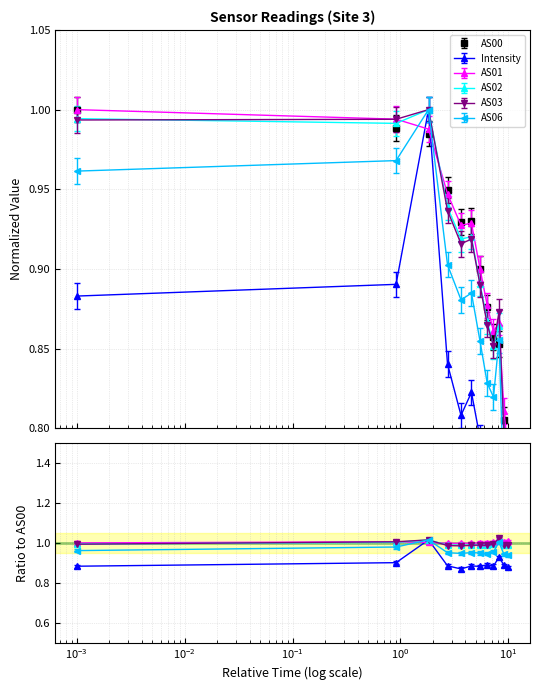

What is the maximum value for Intensity?

1.0